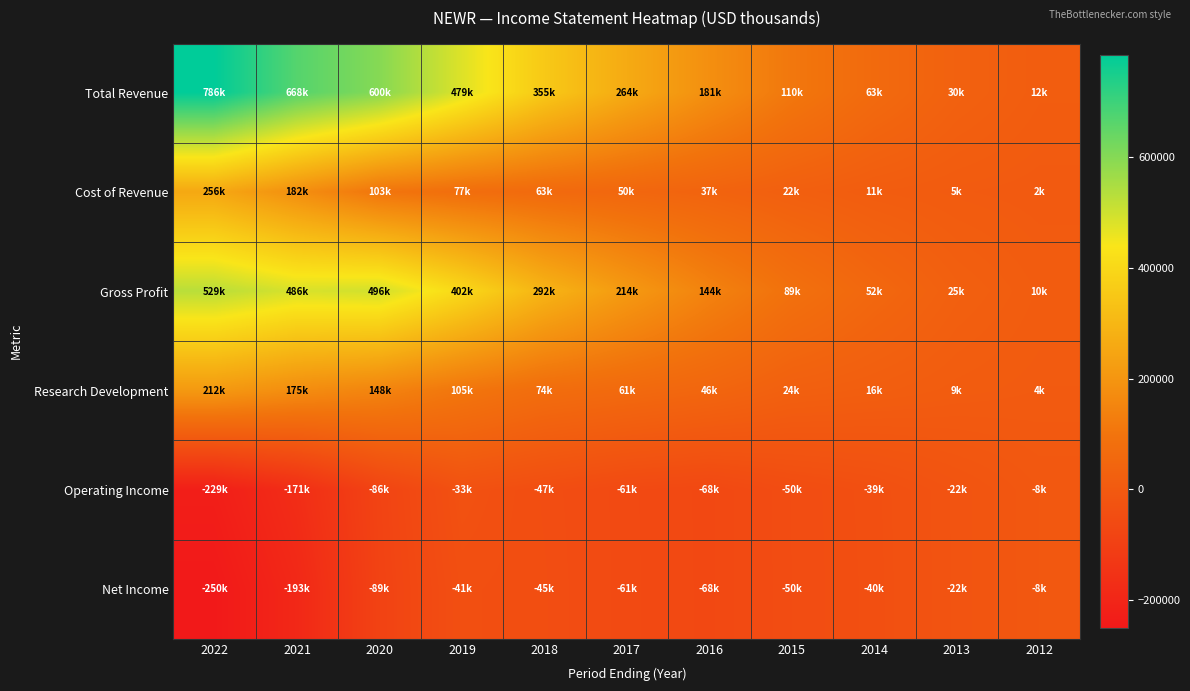

Which series changed the most between 2021 and 2013?

Total Revenue